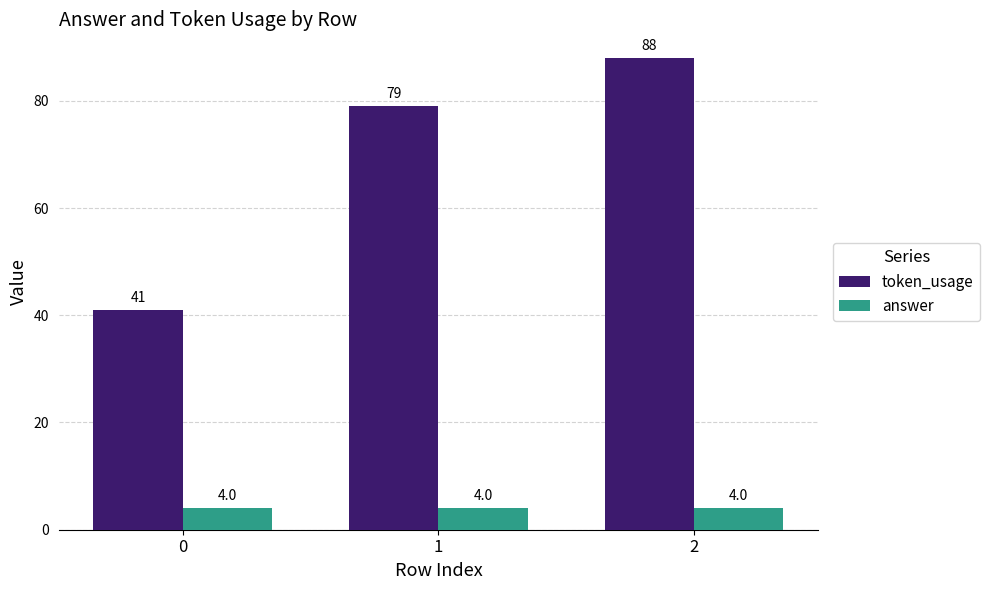

What is the sum of all answer values?

12